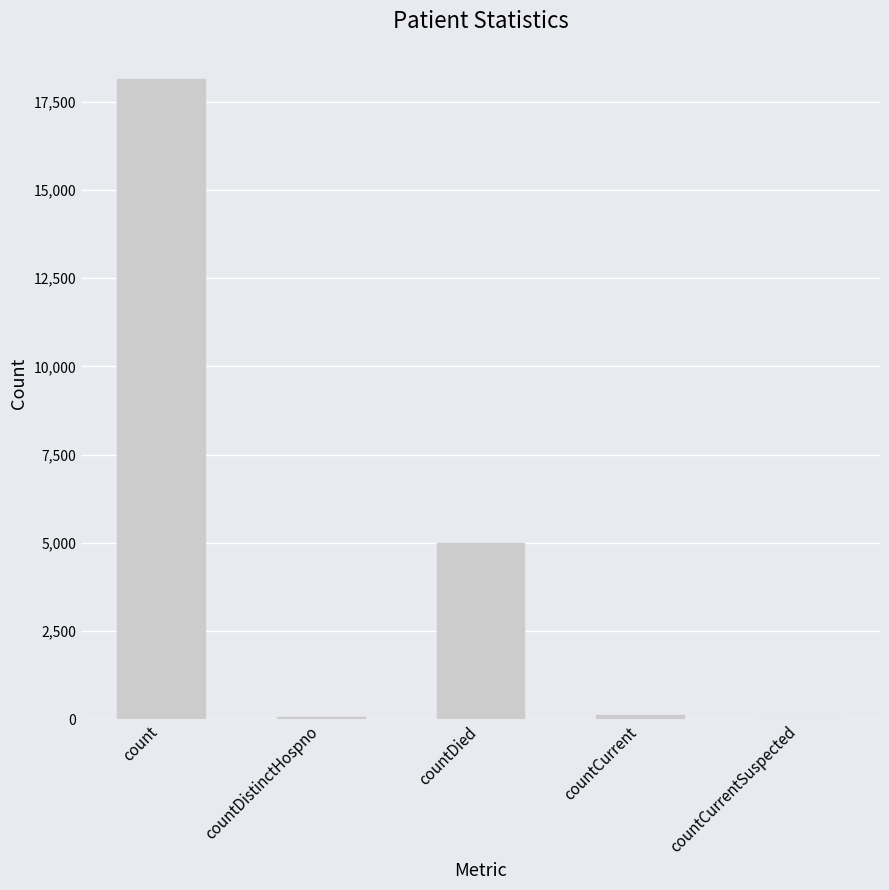

Which category has the highest value across all series?

count